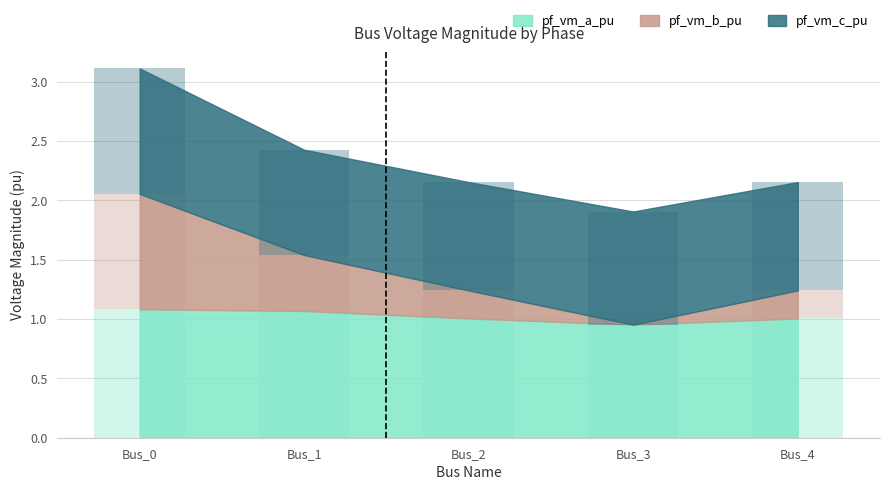

Between Bus_1 and Bus_2, which is larger?

Bus_1